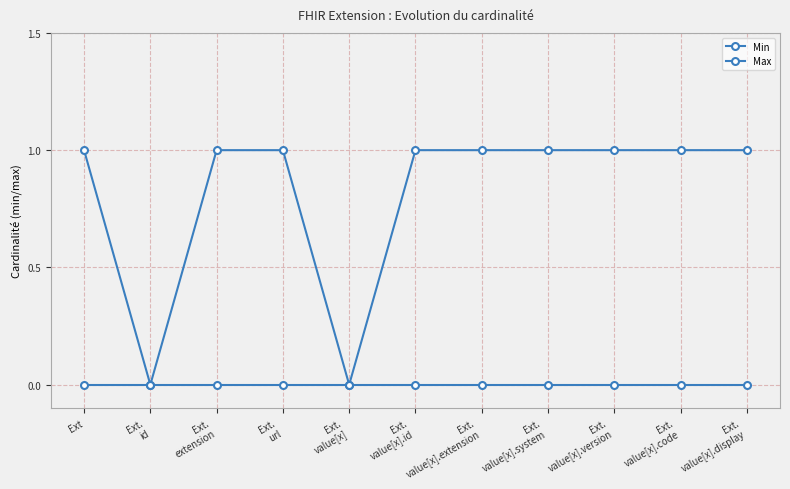

How many lines are shown in the chart?

2